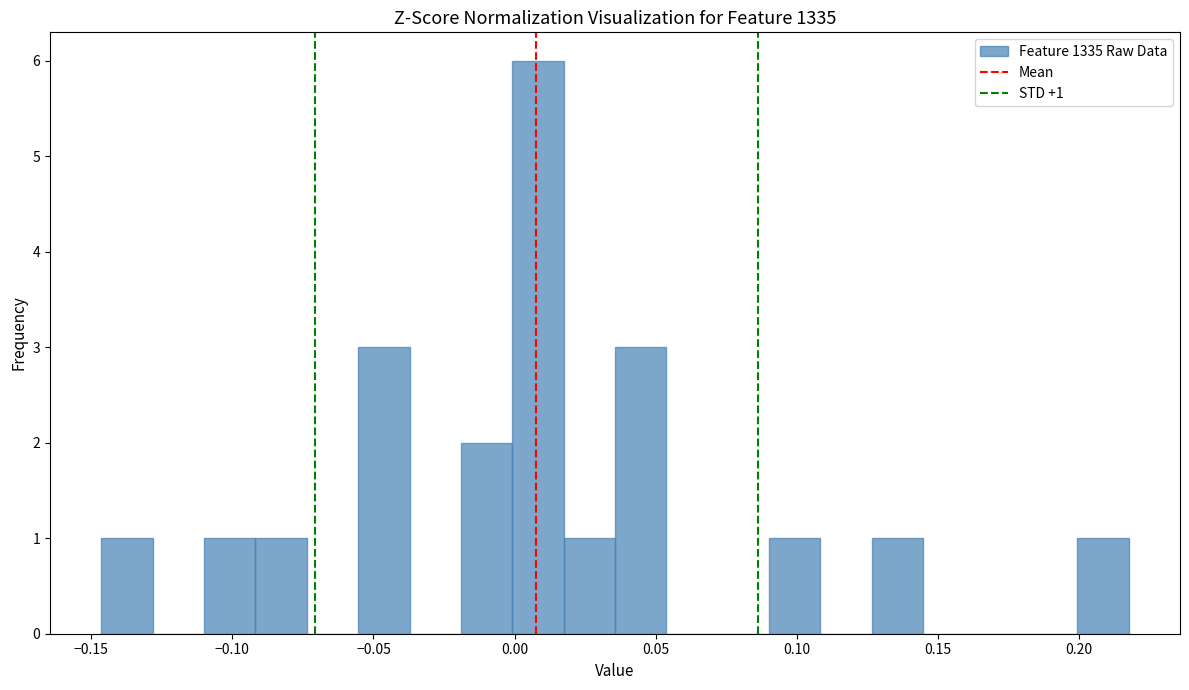

Read against the x-axis, roughly where is the centre of the tallest bar?

0.010